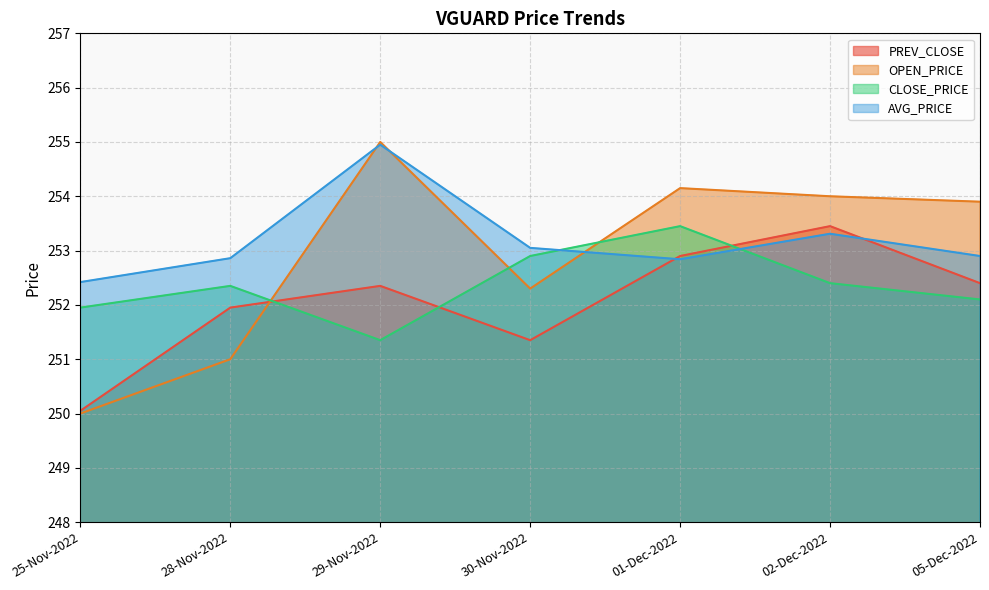

What is the label of the 6th point from the right?

28-Nov-2022